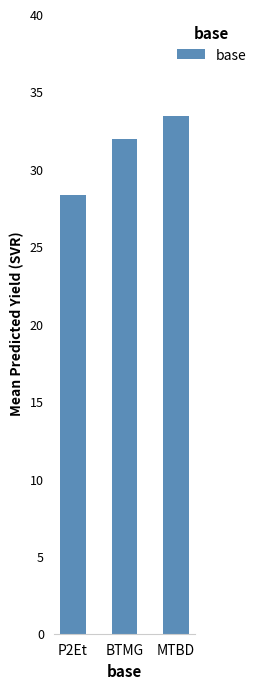

Approximately how many times larger is the value at BTMG compared to P2Et?

1.1